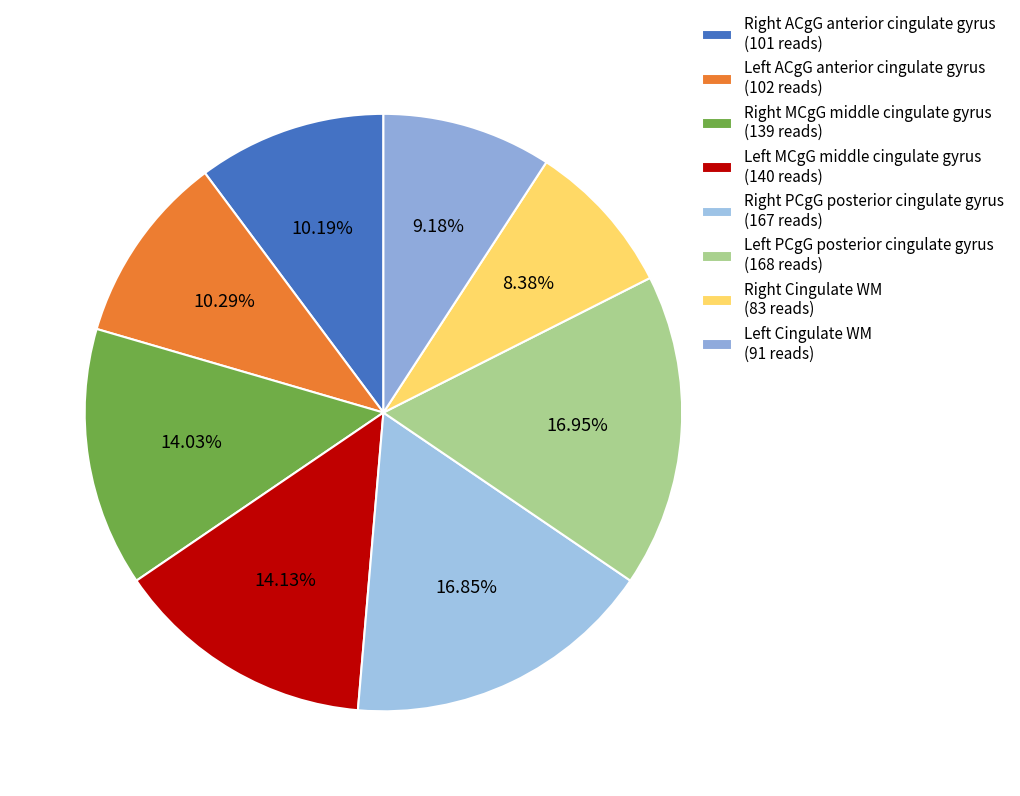

Count the number of slices in the pie.

8